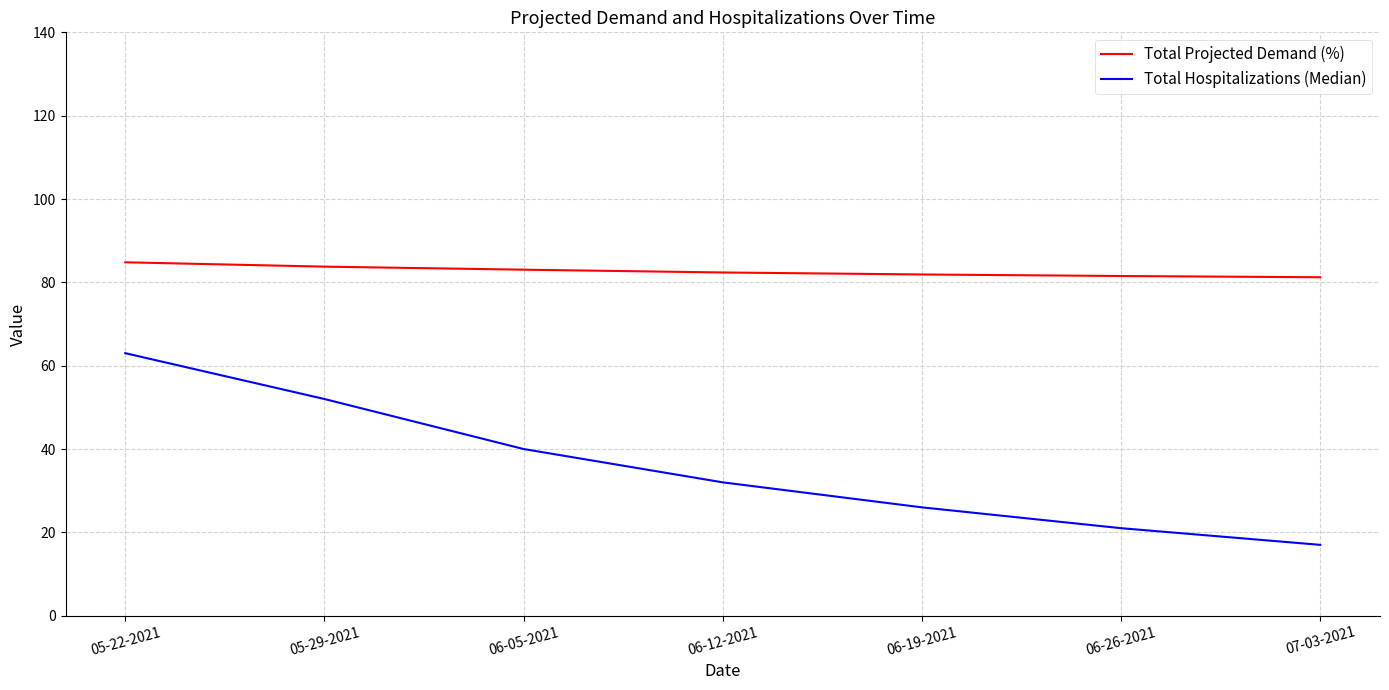

Between 05-29-2021 and 06-05-2021, which series saw the biggest shift?

Total Hospitalizations (Median)